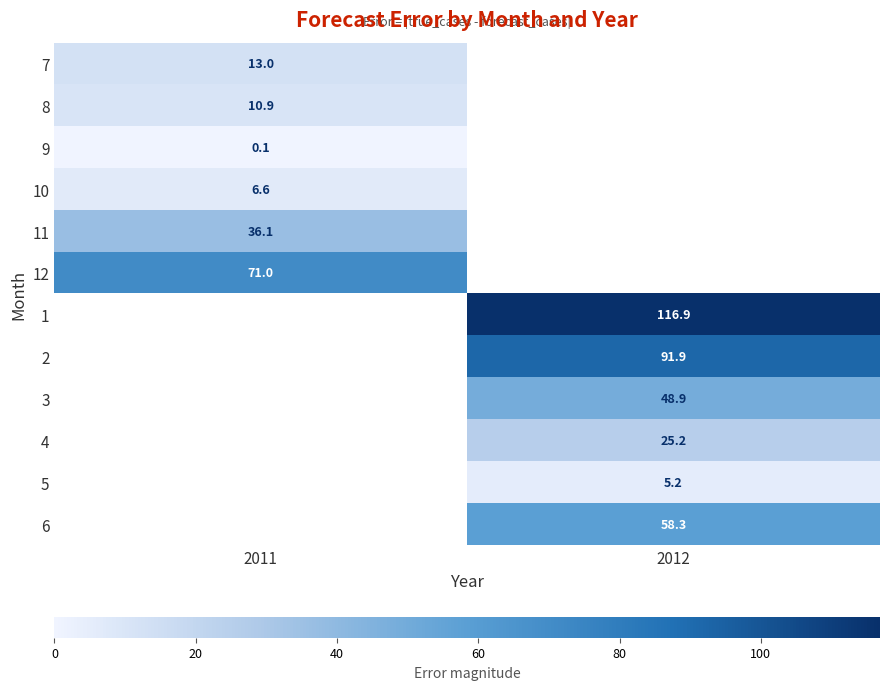

Which category has the lowest value across all series?

2011